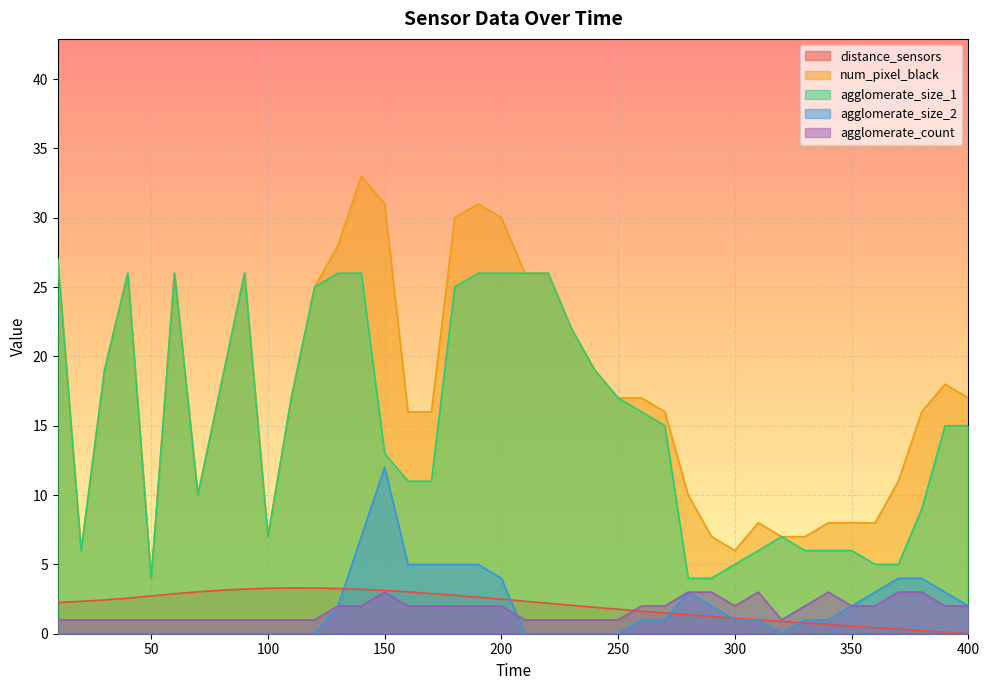

True or false: num_pixel_black and distance_sensors intersect in this chart.

False